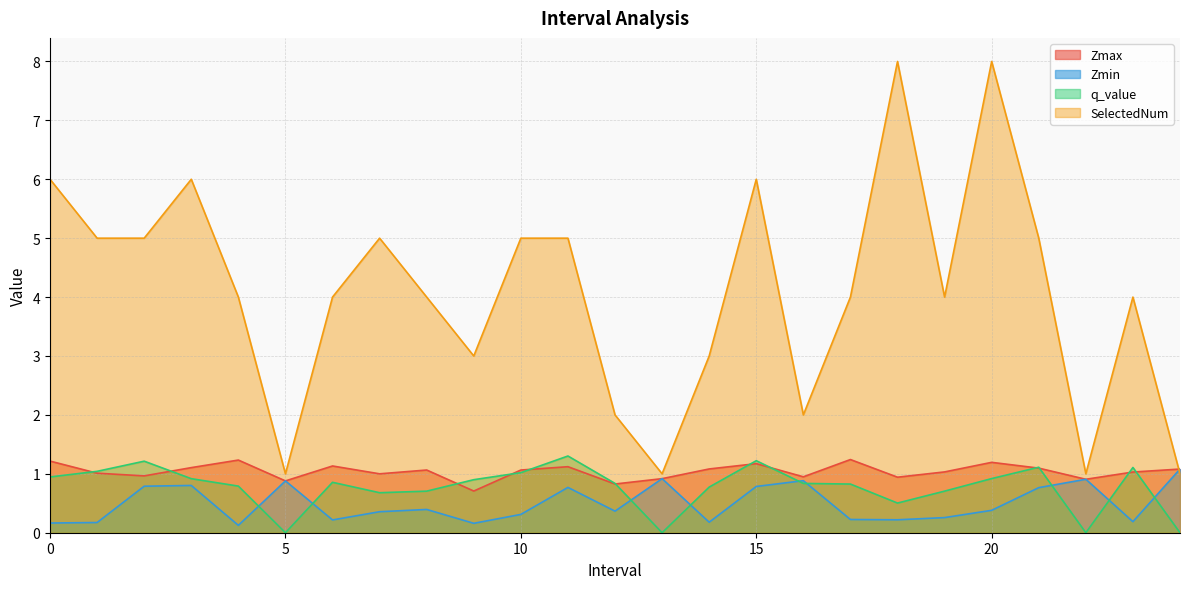

Is the value of Zmin at 19 greater than the value of q_value at 16?

No